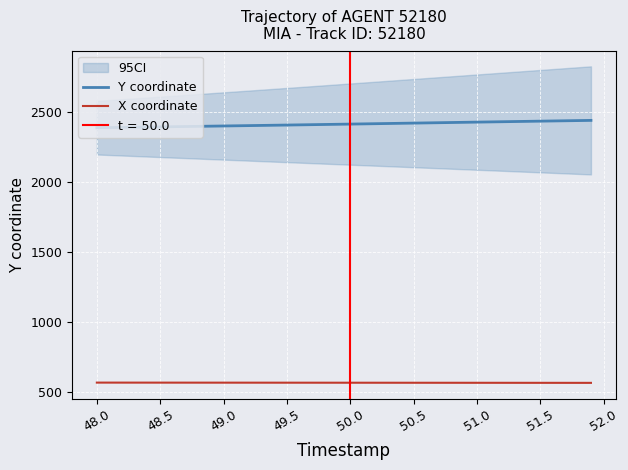

The X coordinate series shows 567.8 at 51.0. True or false?

True